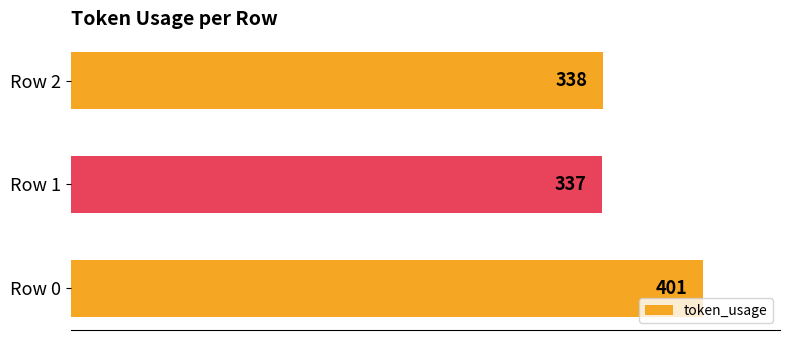

How many bars are there in total?

3